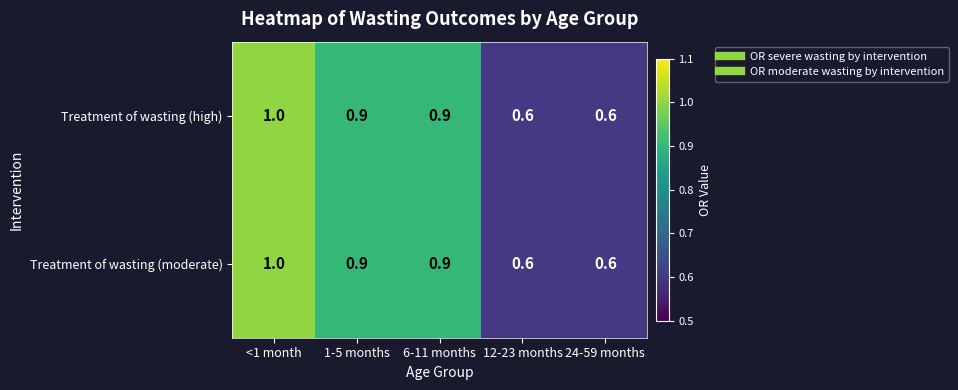

What is the maximum value for Treatment of wasting (high)?

1.0